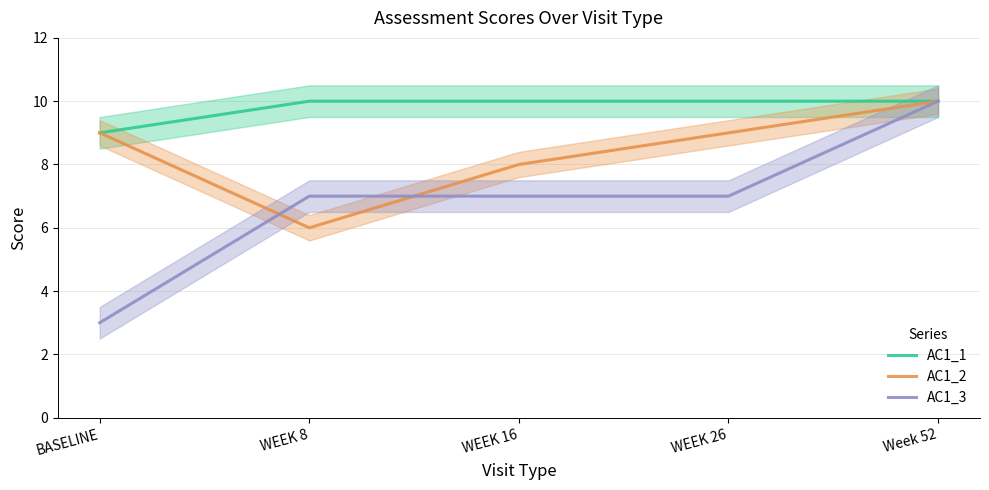

How many data points in AC1_1 are less than 10?

1